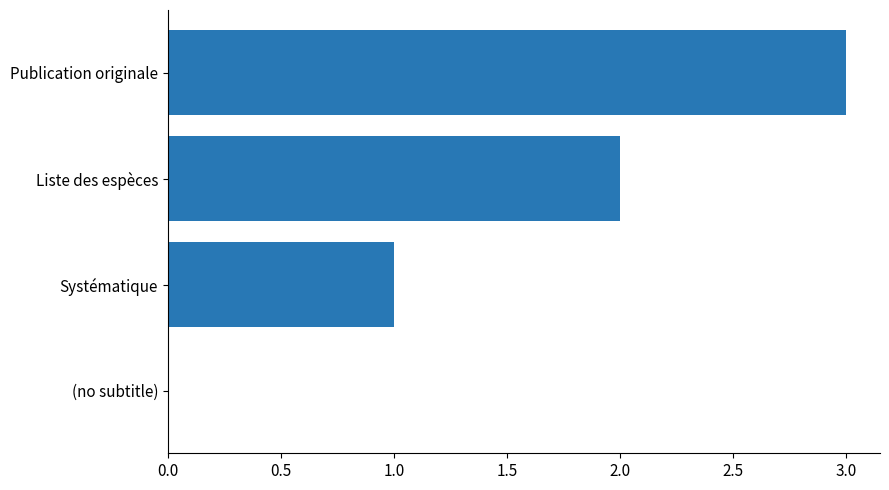

Is it true that the value at Systématique is 1?

True